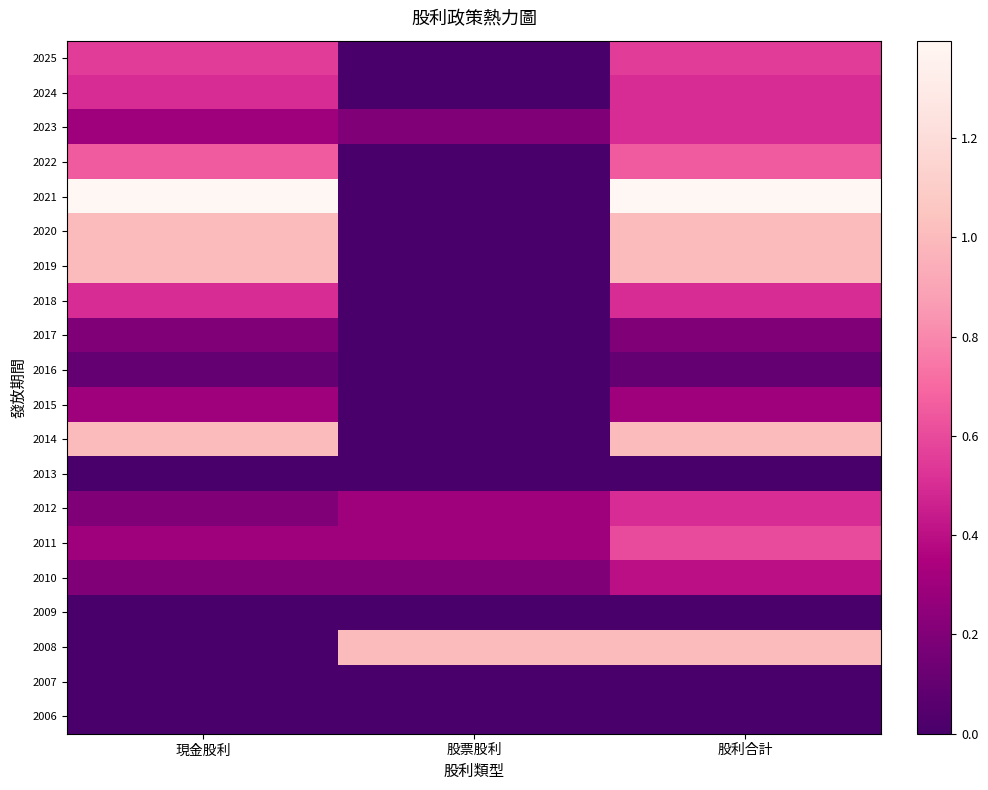

Reading left to right, list all the values displayed in this chart.

2025: 現金股利=0.6	股票股利=0.0	股利合計=0.6
2024: 現金股利=0.5	股票股利=0.0	股利合計=0.5
2023: 現金股利=0.3	股票股利=0.2	股利合計=0.5
2022: 現金股利=0.7	股票股利=0.0	股利合計=0.7
2021: 現金股利=1.4	股票股利=0.0	股利合計=1.4
2020: 現金股利=1.0	股票股利=0.0	股利合計=1.0
2019: 現金股利=1.0	股票股利=0.0	股利合計=1.0
2018: 現金股利=0.5	股票股利=0.0	股利合計=0.5
2017: 現金股利=0.2	股票股利=0.0	股利合計=0.2
2016: 現金股利=0.1	股票股利=0.0	股利合計=0.1
2015: 現金股利=0.3	股票股利=0.0	股利合計=0.3
2014: 現金股利=1.0	股票股利=0.0	股利合計=1.0
2013: 現金股利=0.0	股票股利=0.0	股利合計=0.0
2012: 現金股利=0.2	股票股利=0.3	股利合計=0.5
2011: 現金股利=0.3	股票股利=0.3	股利合計=0.6
2010: 現金股利=0.2	股票股利=0.2	股利合計=0.4
2009: 現金股利=0.0	股票股利=0.0	股利合計=0.0
2008: 現金股利=0.0	股票股利=1.0	股利合計=1.0
2007: 現金股利=0.0	股票股利=0.0	股利合計=0.0
2006: 現金股利=0.0	股票股利=0.0	股利合計=0.0